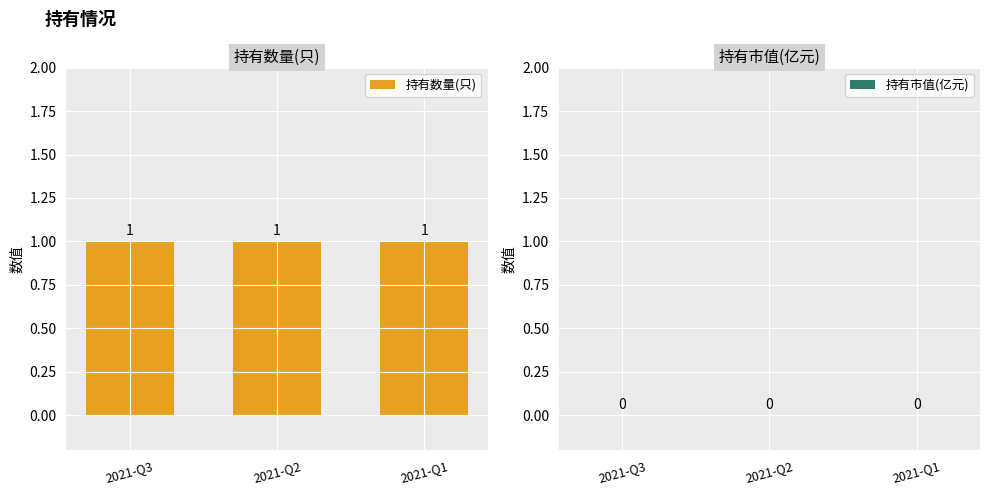

Which series has the widest spread of values?

持有数量(只)